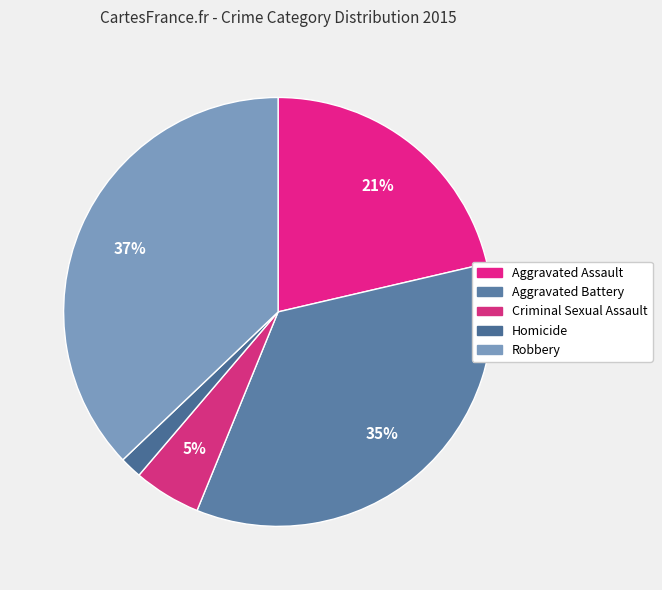

Which has a higher value, Robbery or Homicide?

Robbery